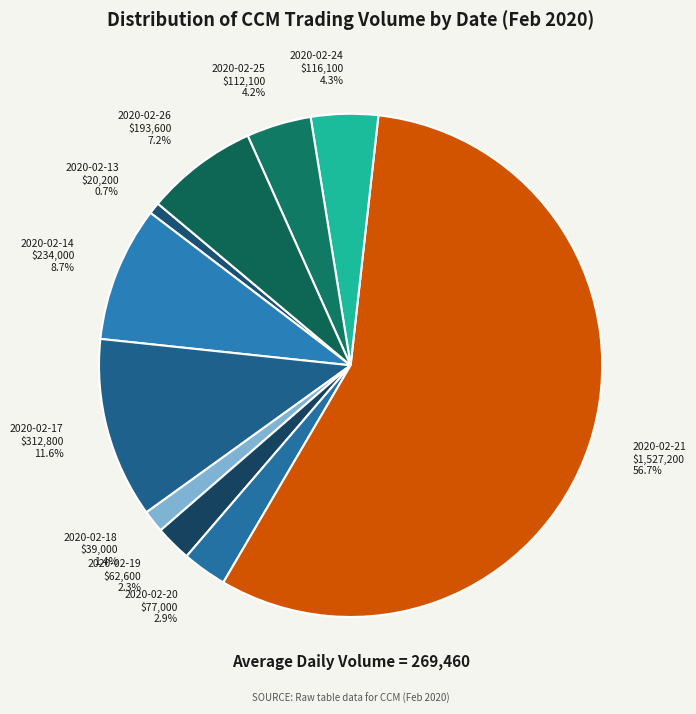

Is it true that 2020-02-19 is 2% of the pie?

True